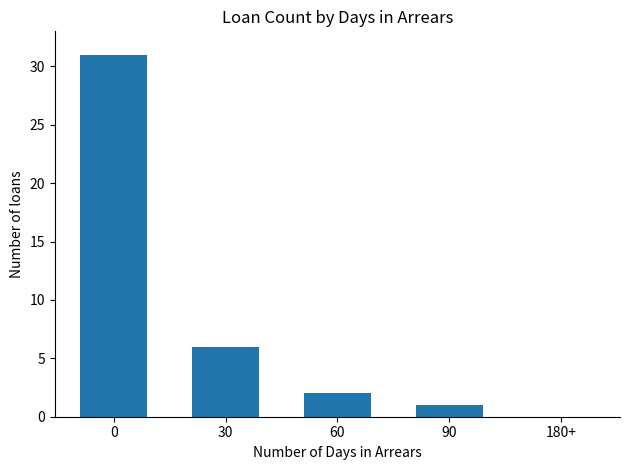

What is the greatest value displayed?

31